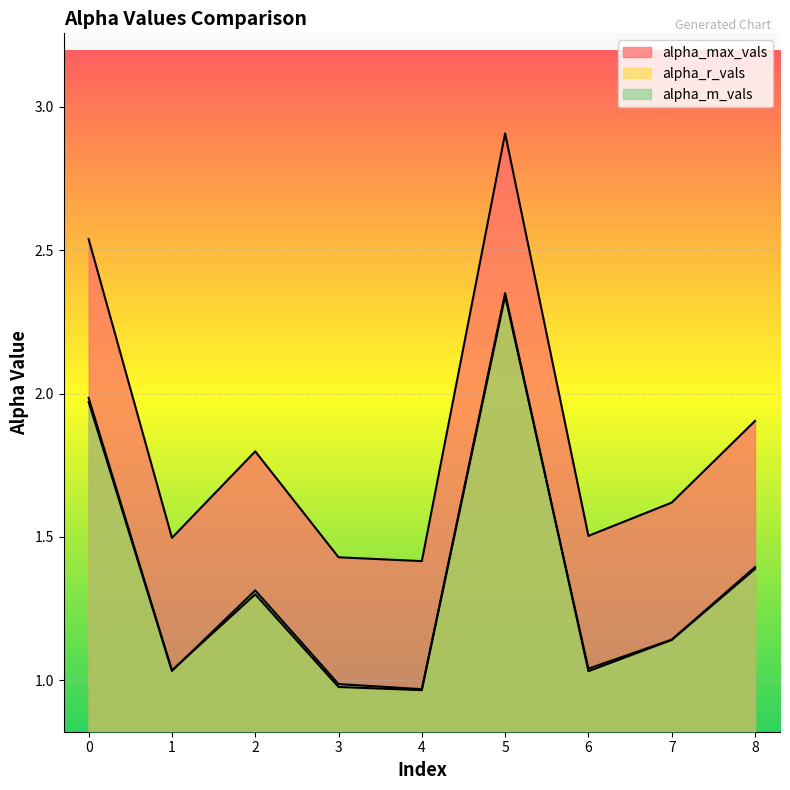

What are all the series names shown in the legend?

alpha_max_vals, alpha_r_vals, alpha_m_vals